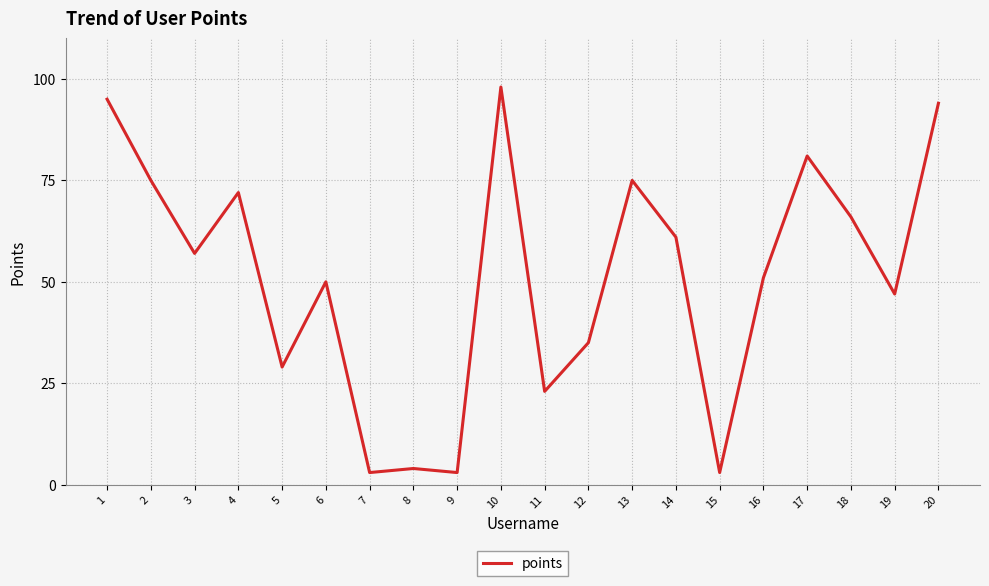

The value at 6 is 76. True or false?

False